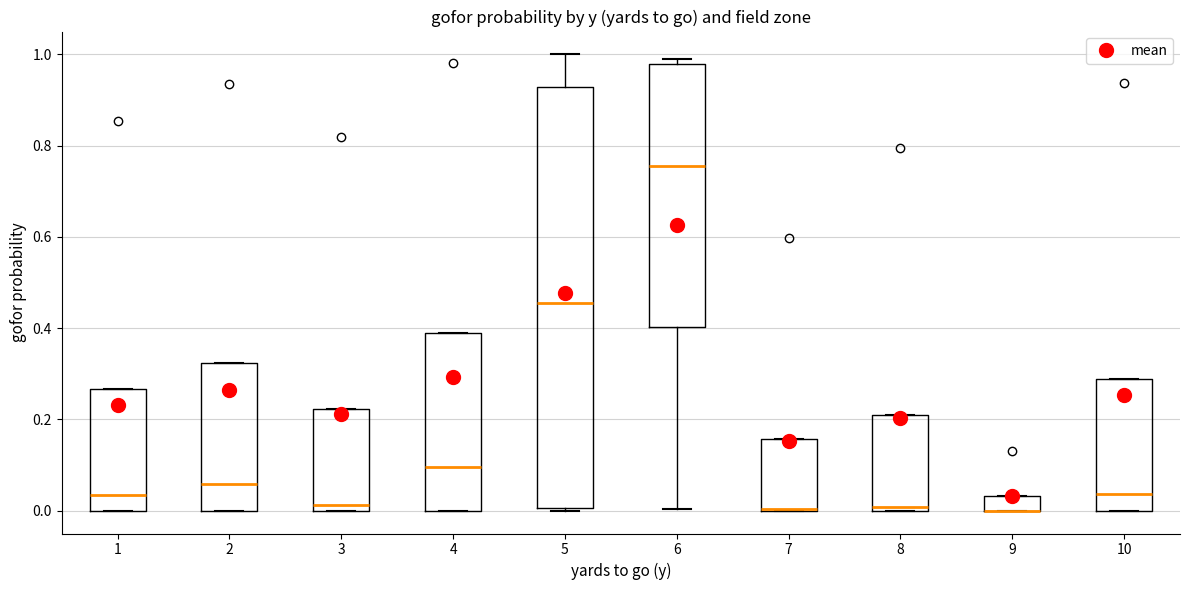

Which box is the tallest, from its lower edge to its upper edge?

5